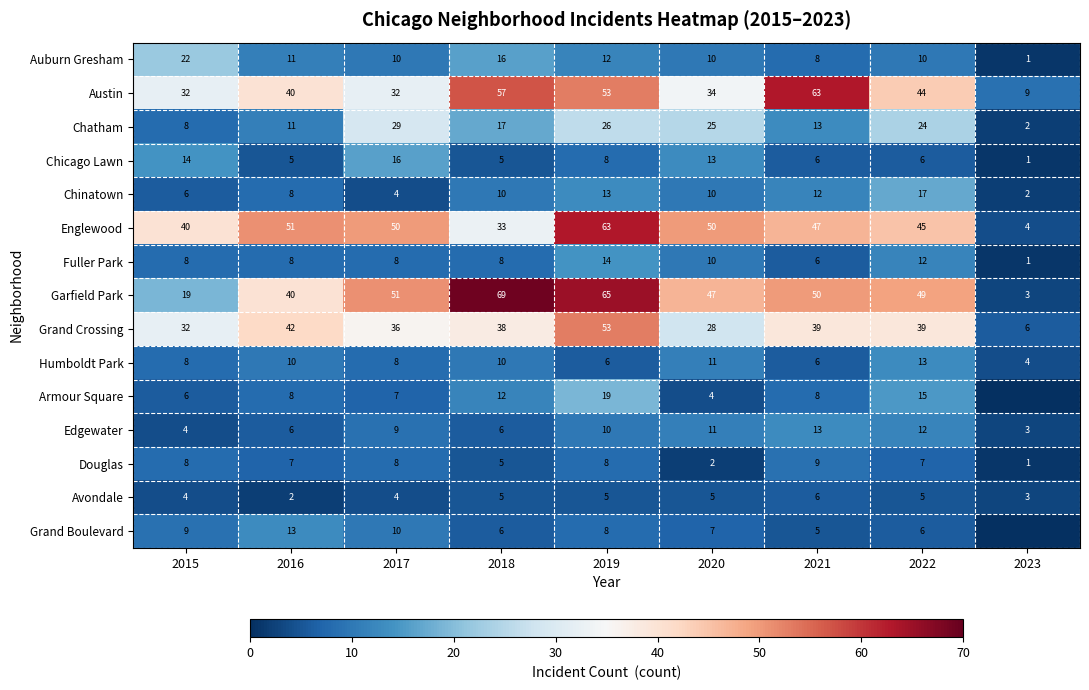

What is the difference between the highest and lowest values at 2018?

64